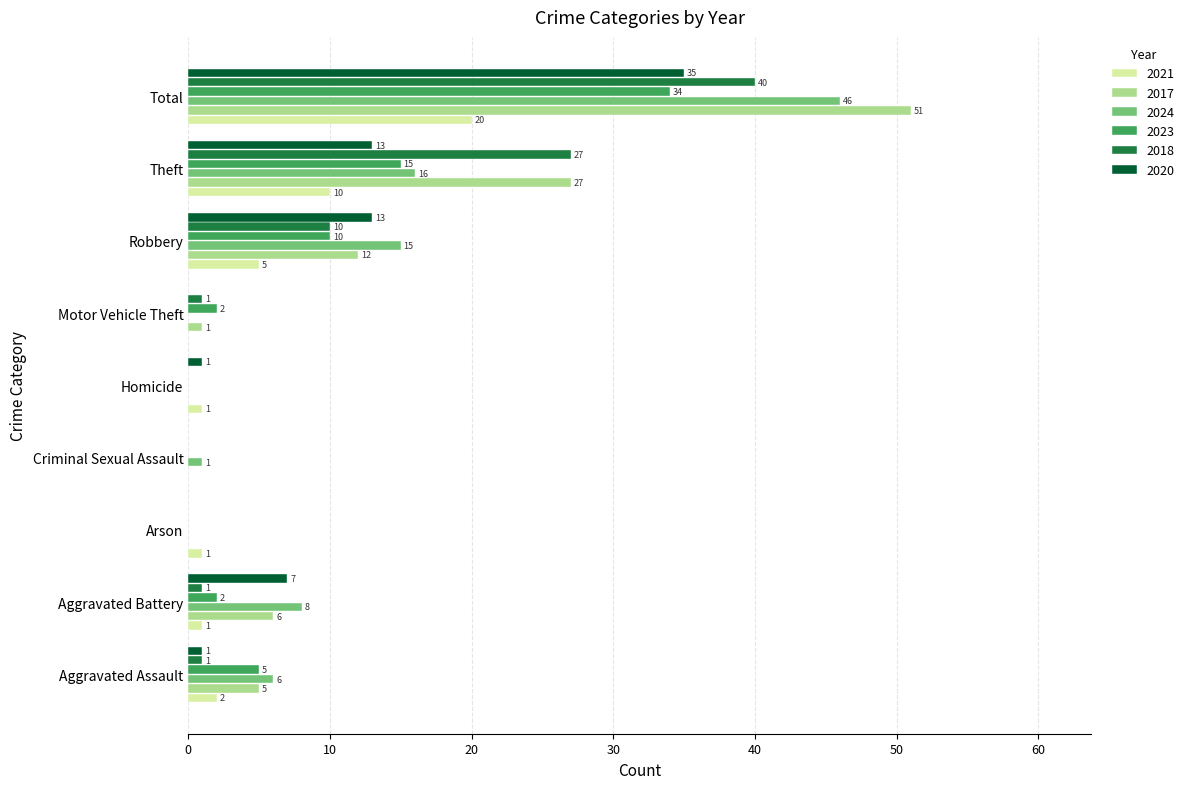

What is the greatest value displayed?

51